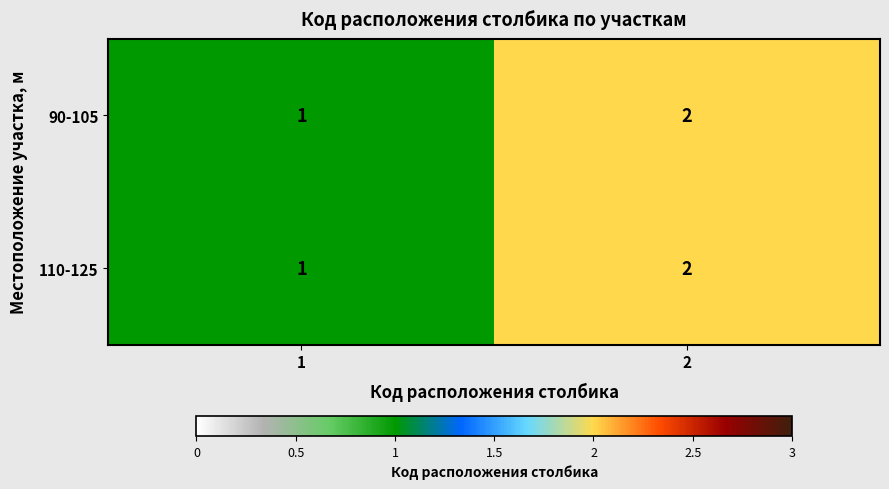

True or false: 90-105 has a value of 0 at 1.

False